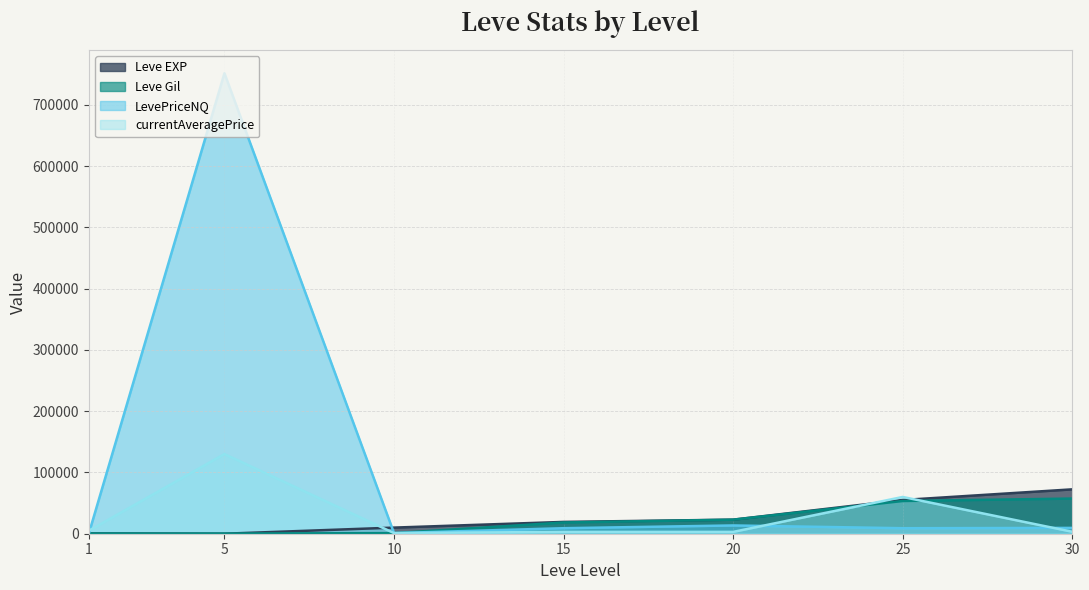

After their last crossing, which series has the higher values: Leve EXP or currentAveragePrice?

Leve EXP